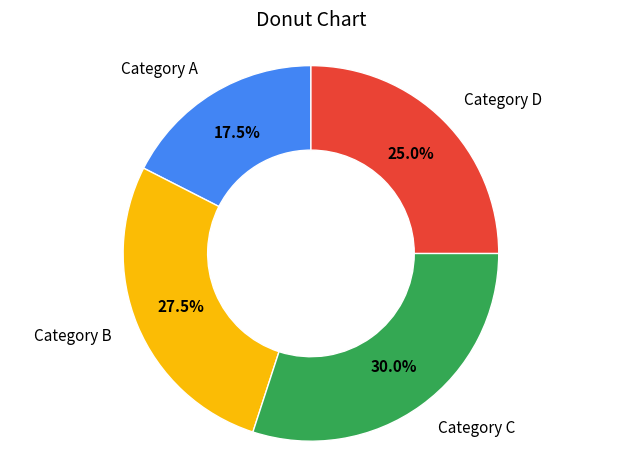

Which slice is the smallest?

Category A